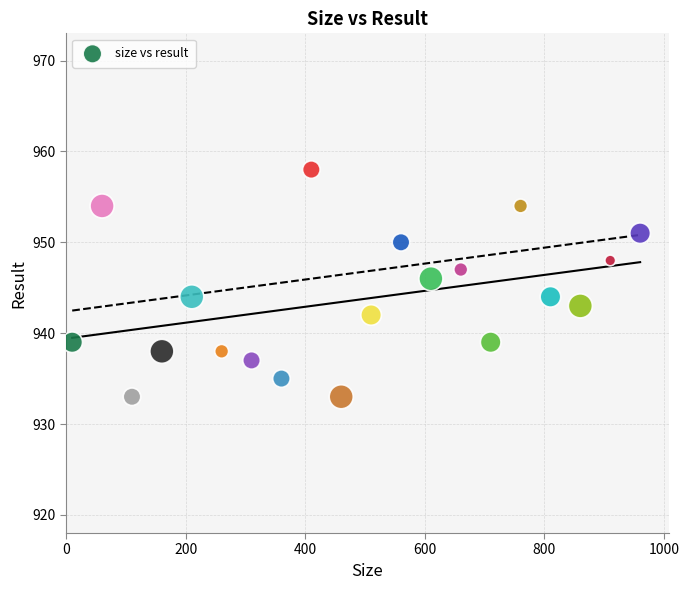

What is the range of X values (max minus min)?

950